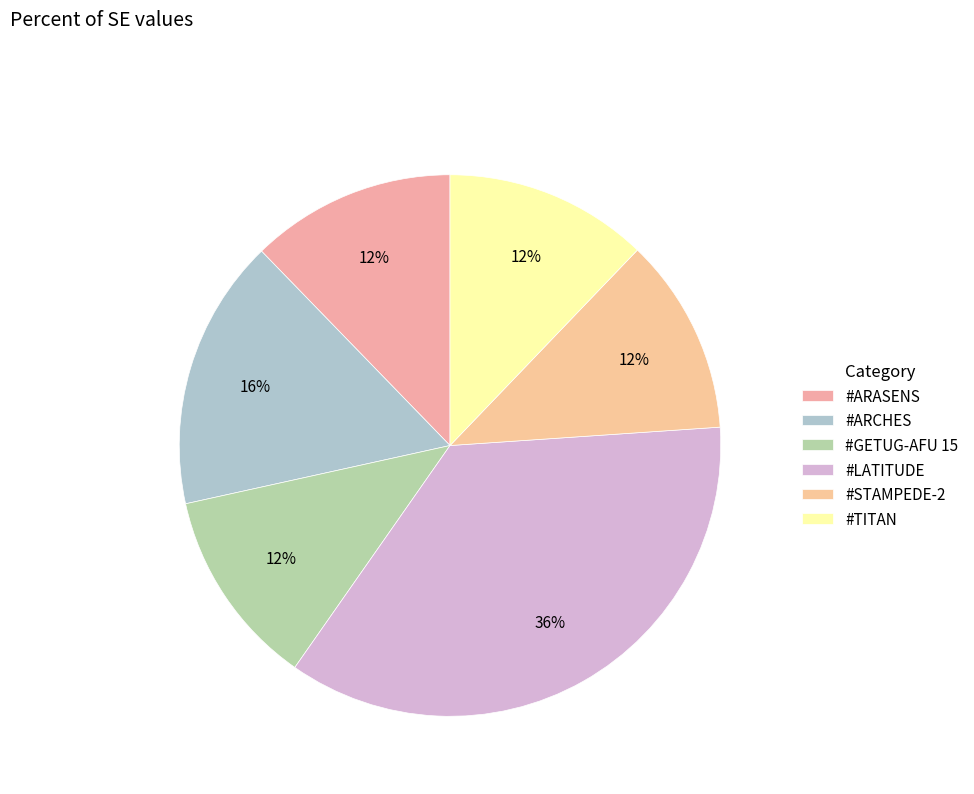

Combined, do #LATITUDE and #ARCHES account for over 50%?

Yes